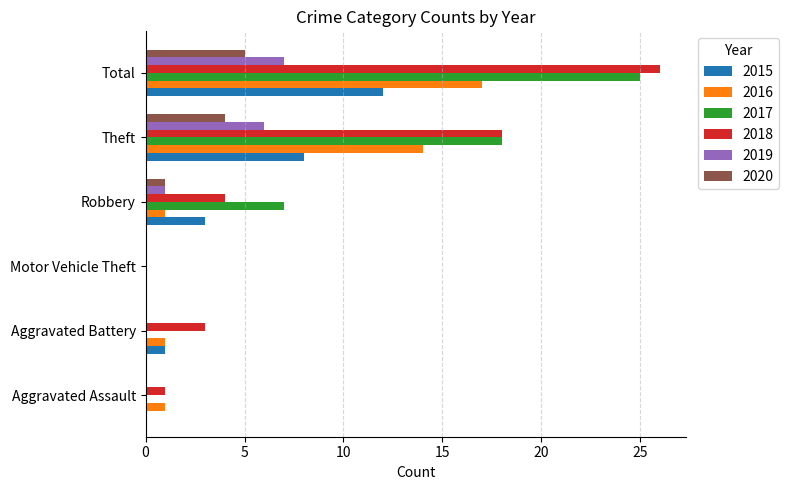

Between Robbery and Theft, which series saw the biggest shift?

2018